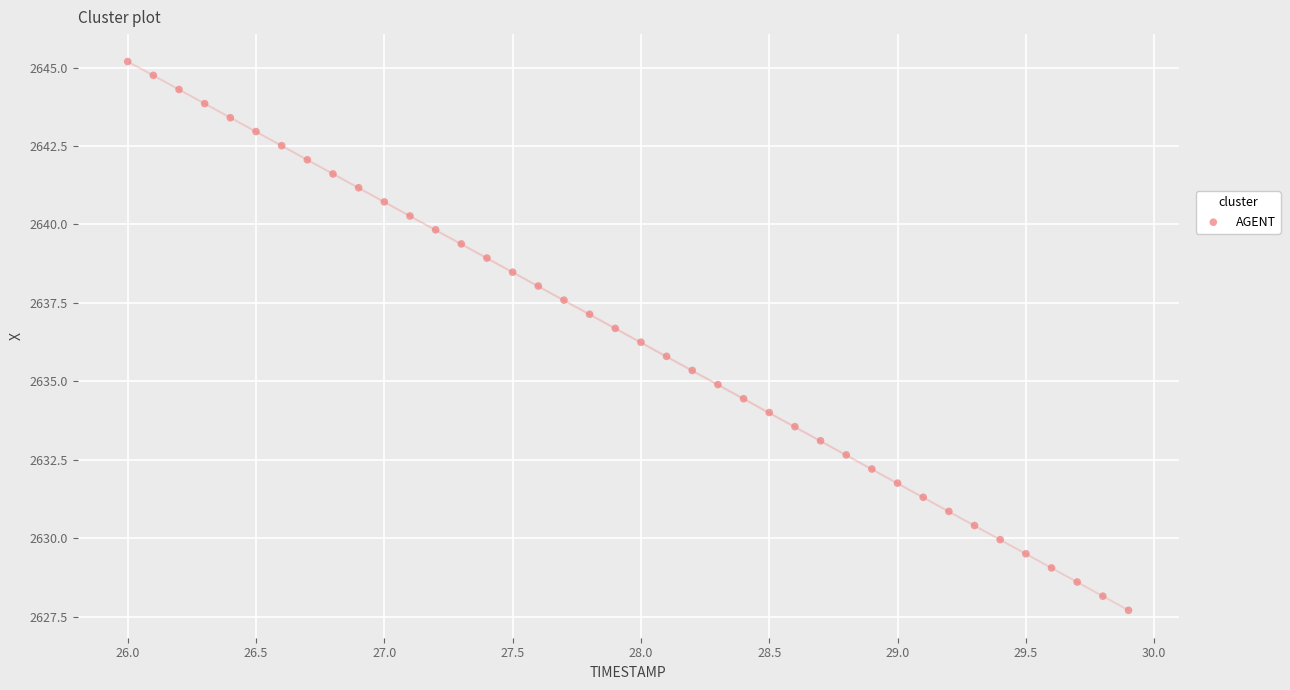

What is the range of Y values (max minus min)?

17.5